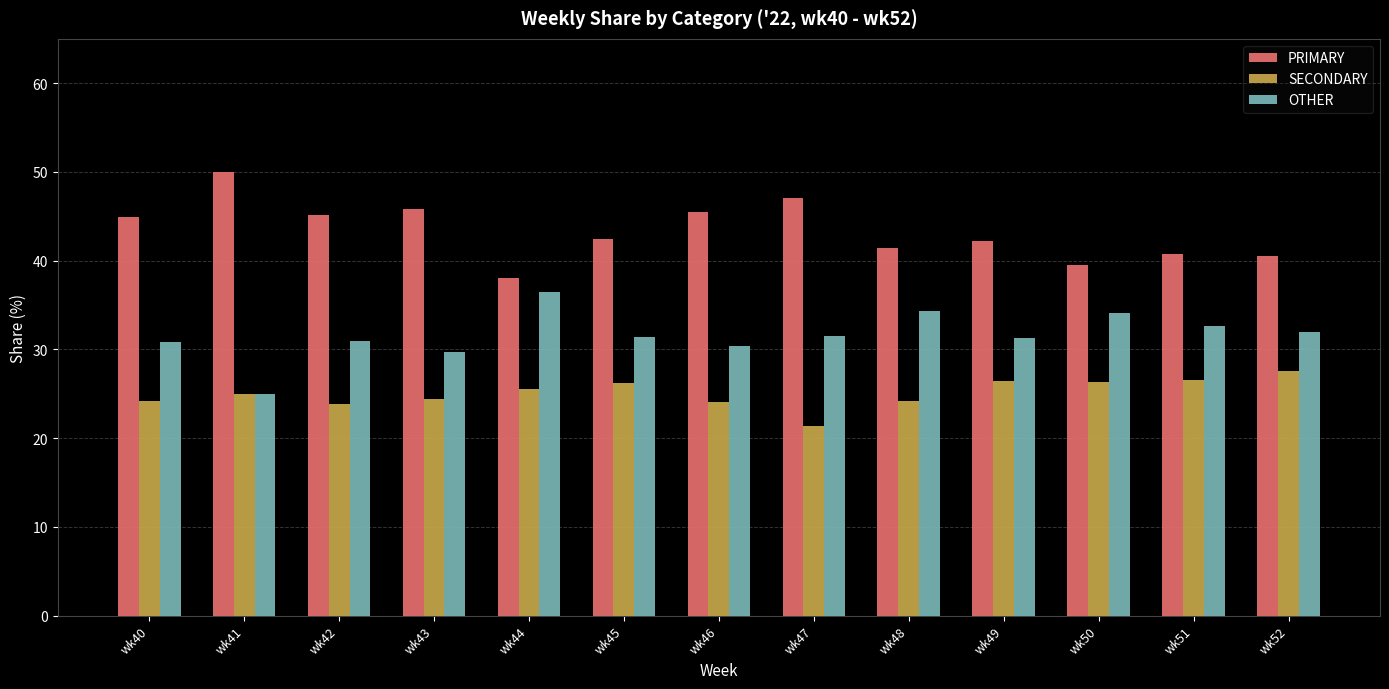

What is the total value across all series at wk47?

100.0